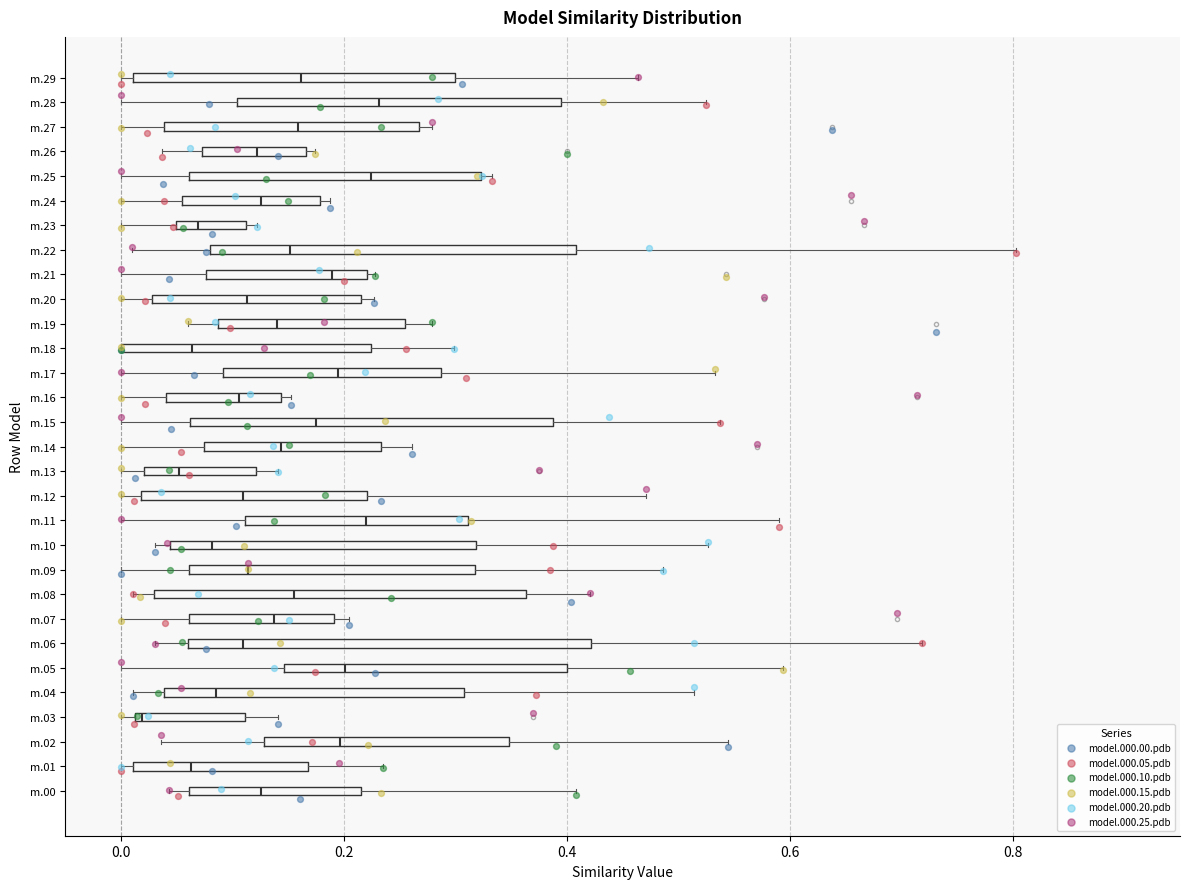

Where is the right edge of the box for m.17 on the x-axis? The values are not printed on the chart, so give them approximately, as read against the axis.

0.28